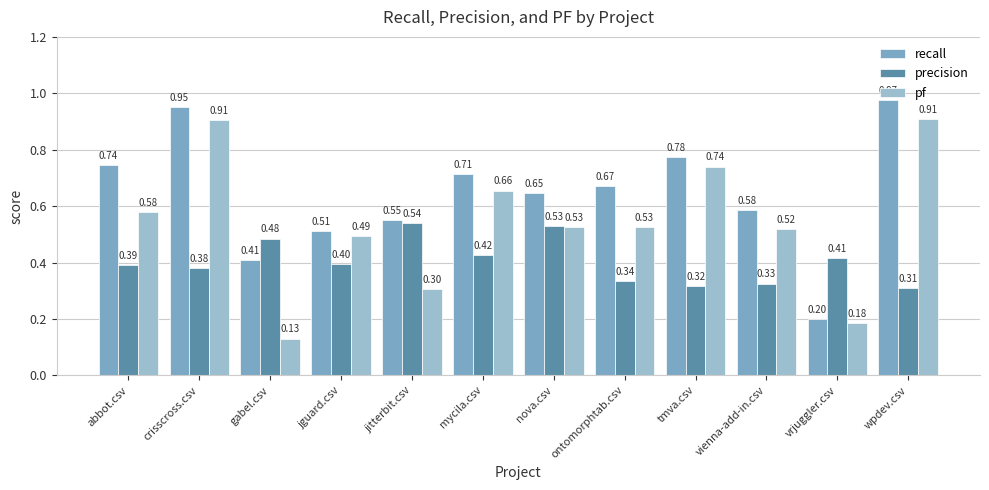

At crisscross.csv, list the series in order from smallest to largest.

precision, pf, recall